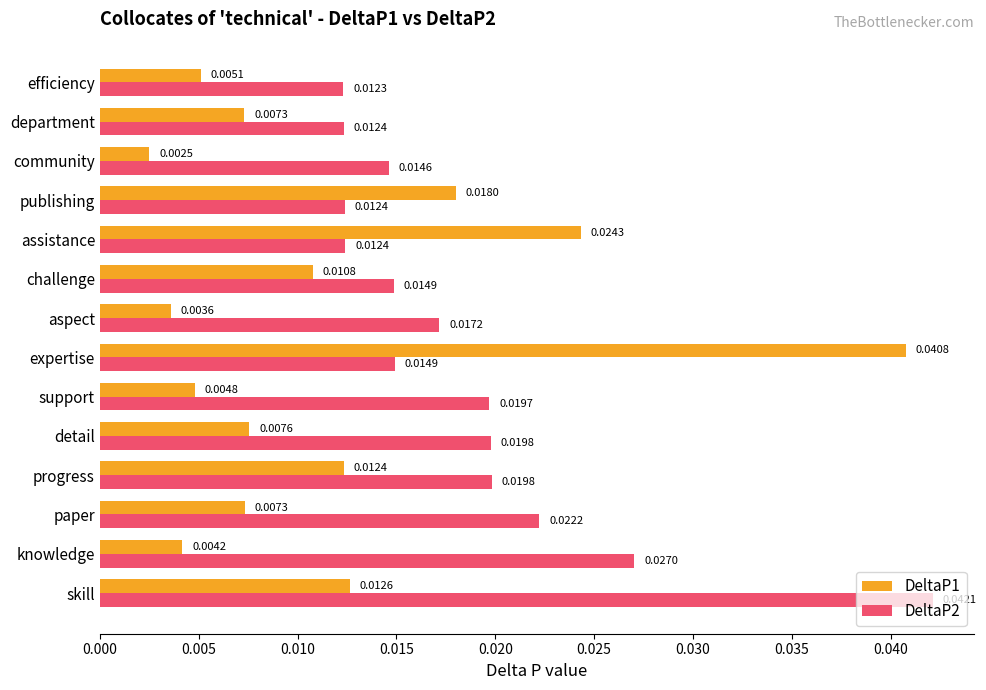

At how many categories does at least one series exceed 0?

14